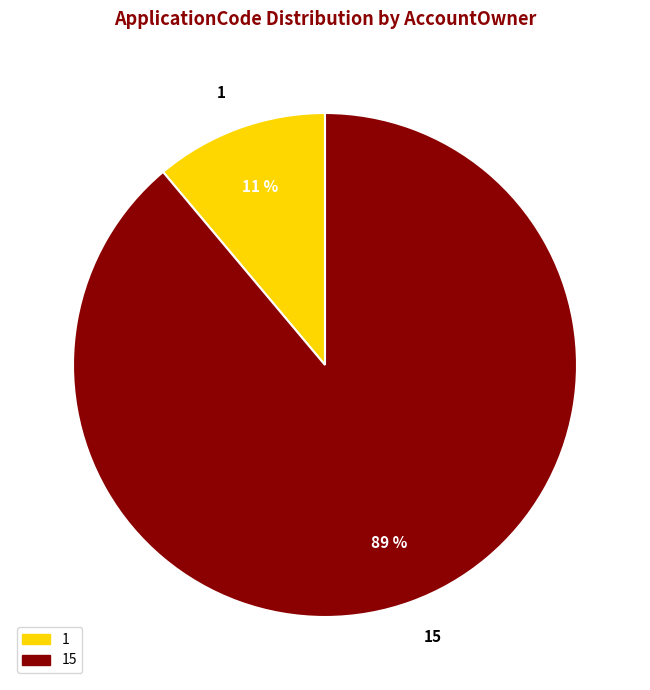

True or false: 15 accounts for 89% of the total.

True